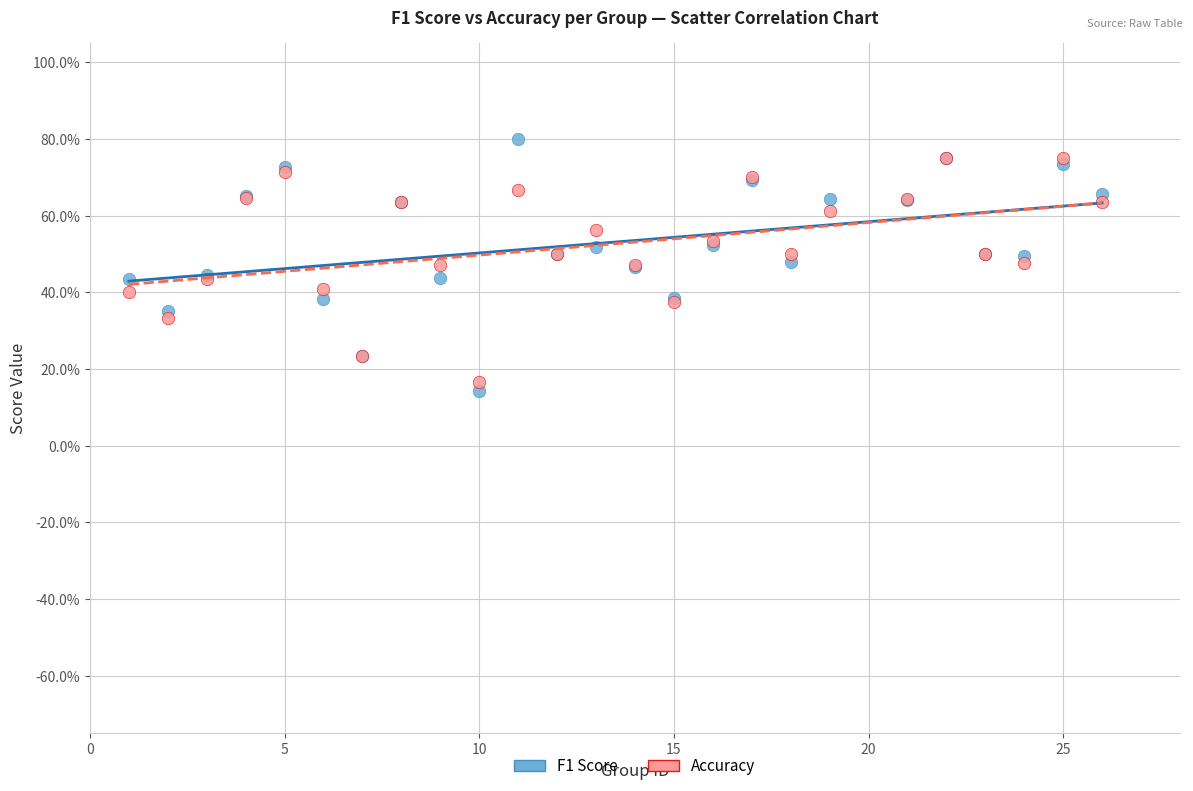

Which series reaches the maximum Y coordinate?

F1 Score